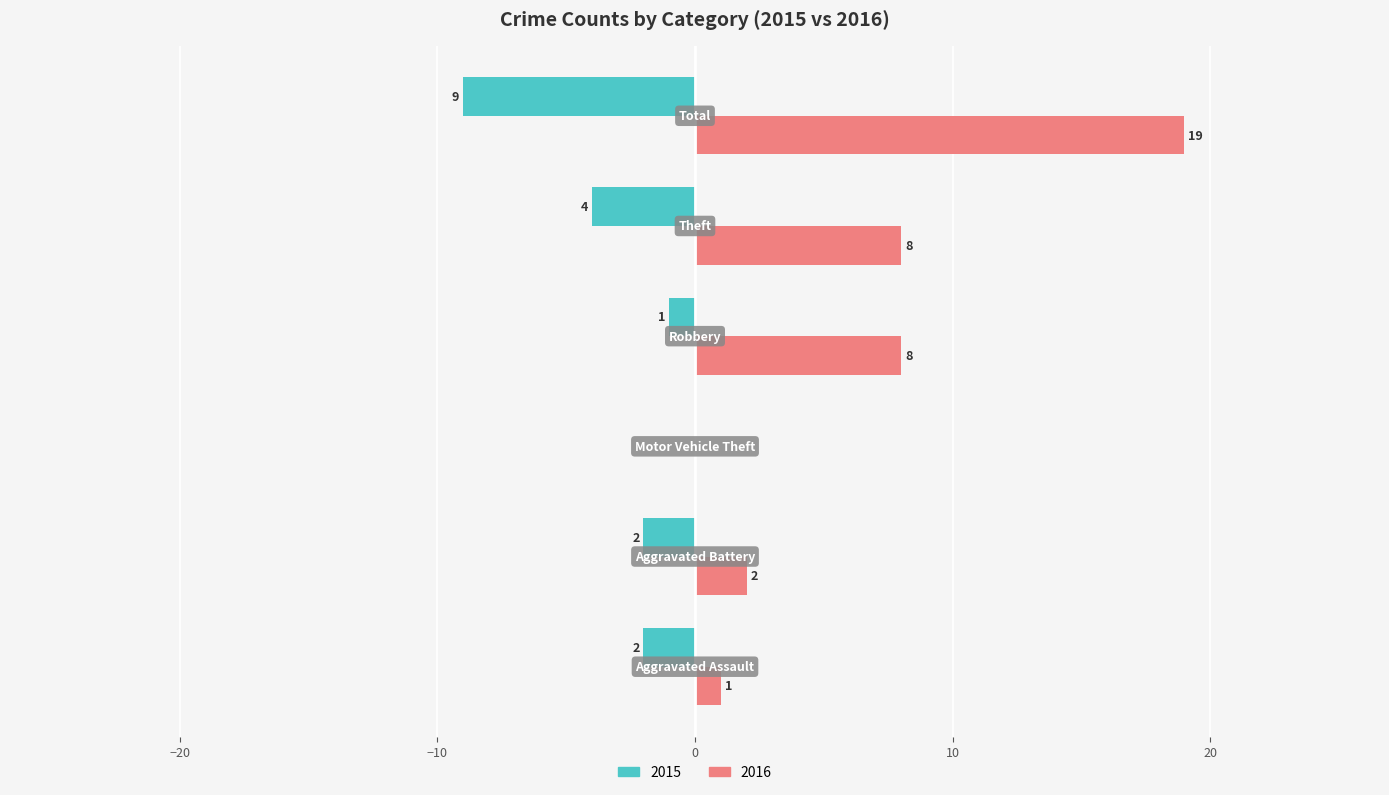

What is the sum of all 2015 values?

-18